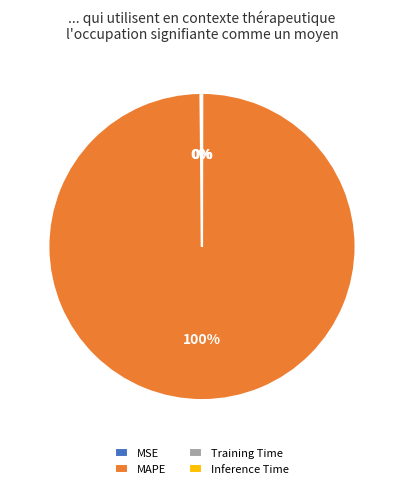

Is it true that MAPE is 100% of the pie?

True